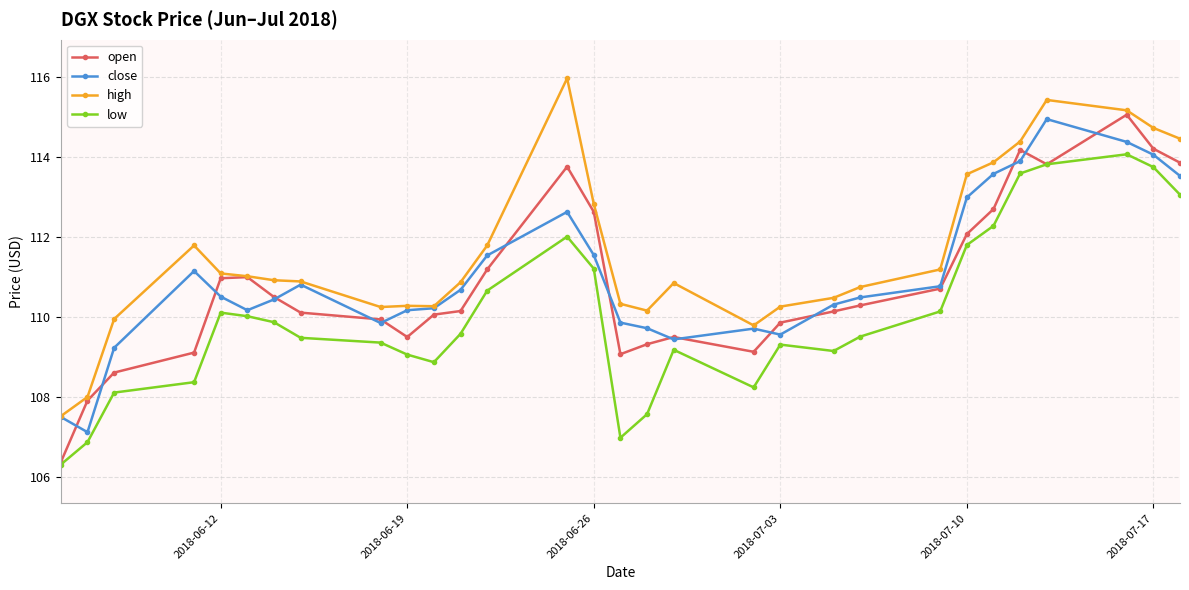

What is the difference between the second highest and second lowest values in the open series?

6.3